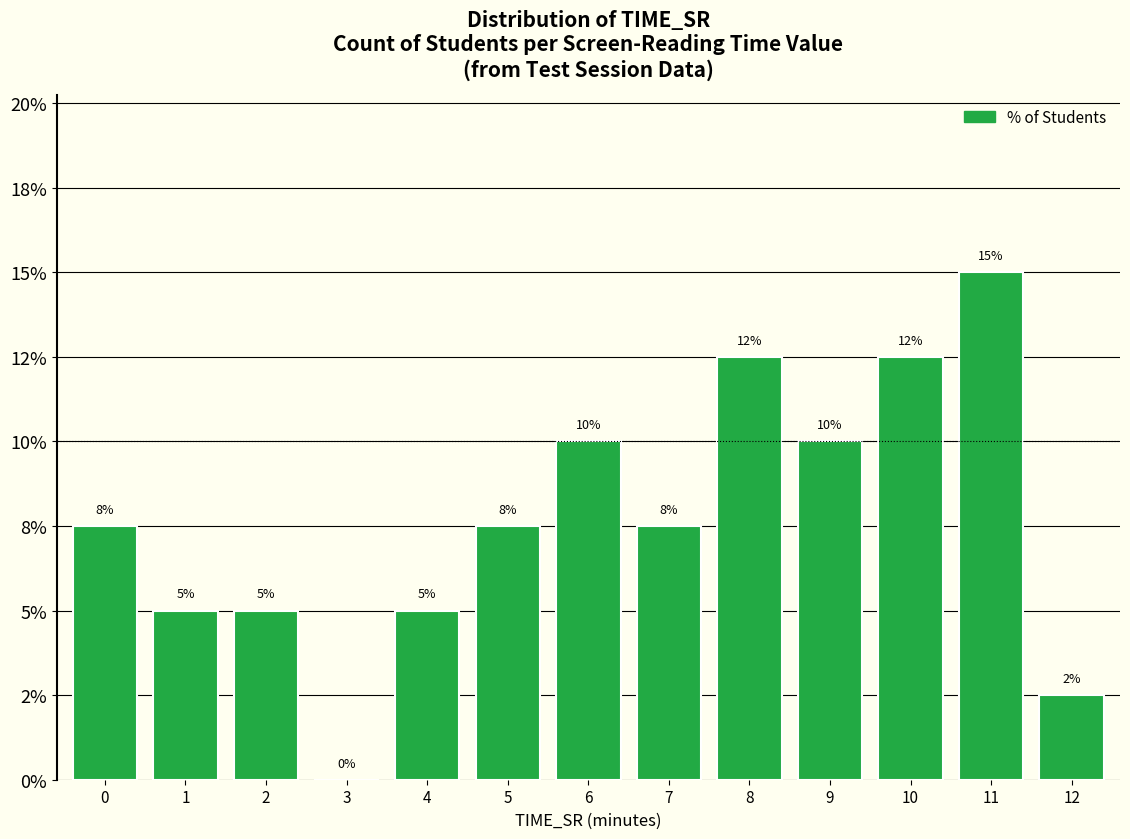

How many bars are there in total?

13